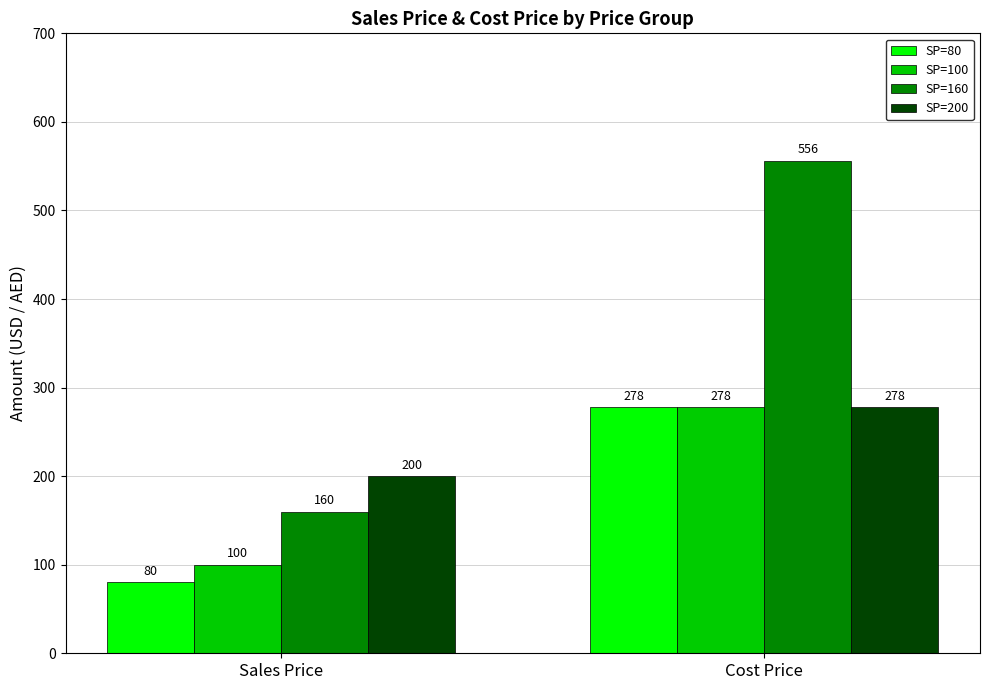

Read the SP=80 value at Cost Price, to the nearest 5.

280